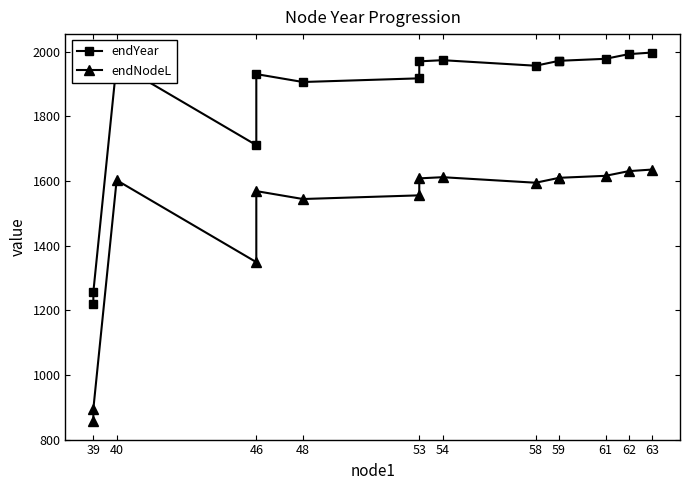

Does the chart display data point markers on the line(s)?

Yes